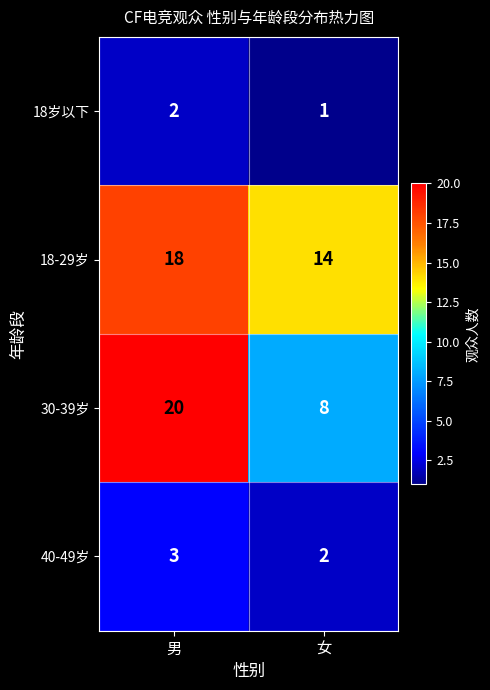

Reading left to right, list all the values displayed in this chart.

18岁以下: 男=2	女=1
18-29岁: 男=18	女=14
30-39岁: 男=20	女=8
40-49岁: 男=3	女=2